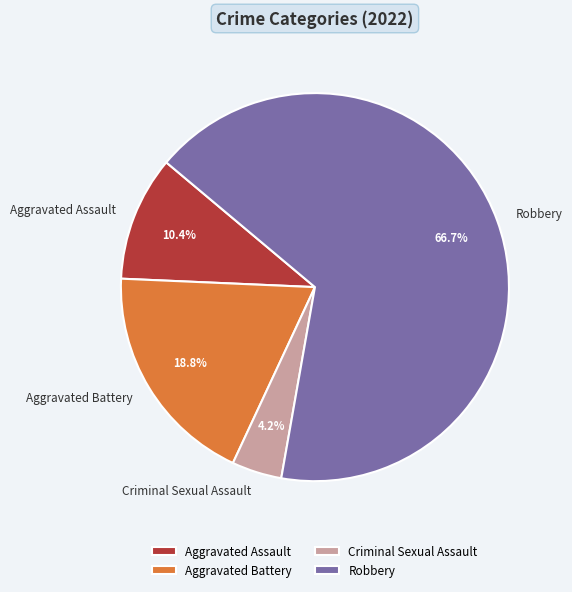

What percentage is the Aggravated Assault slice, to the nearest percent?

10%